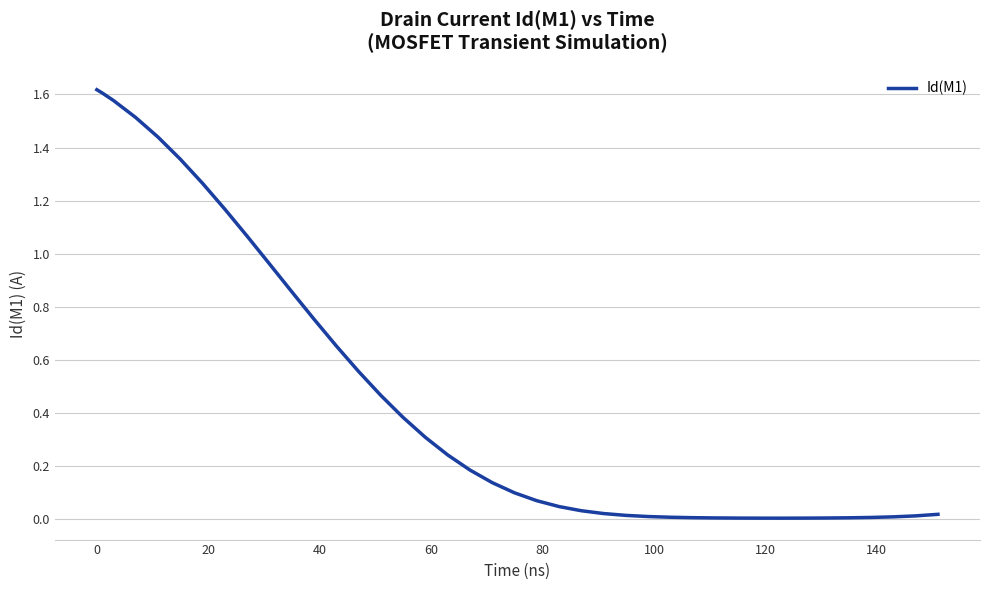

Is this an area chart (filled region under the line)?

No